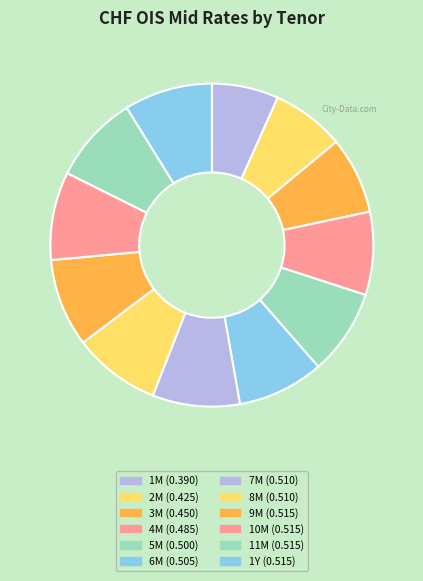

Combined, do 5M and 7M account for over 50%?

No